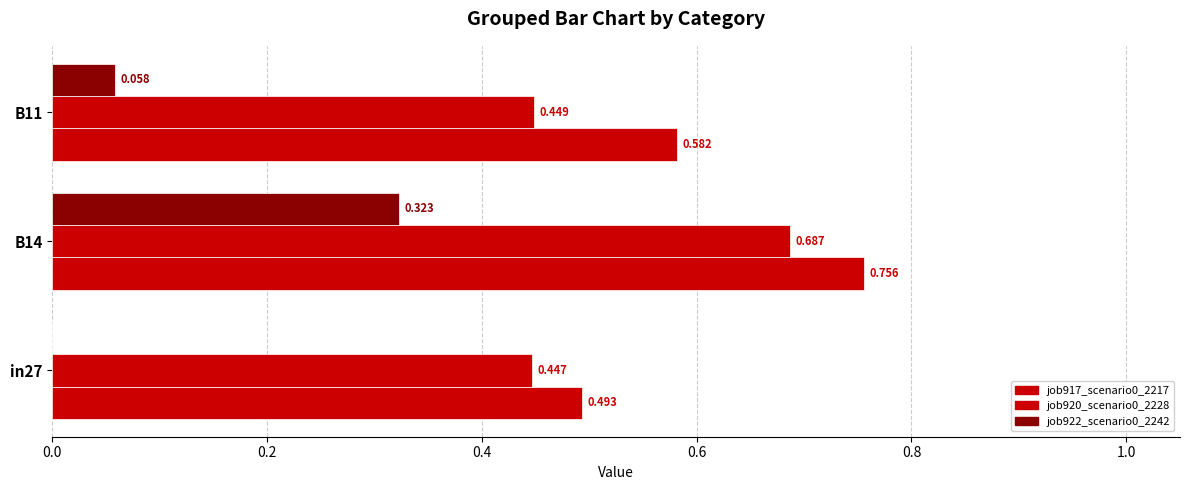

What is the value of the job920_scenario0_2228 bar at the 3rd from the left?

0.4